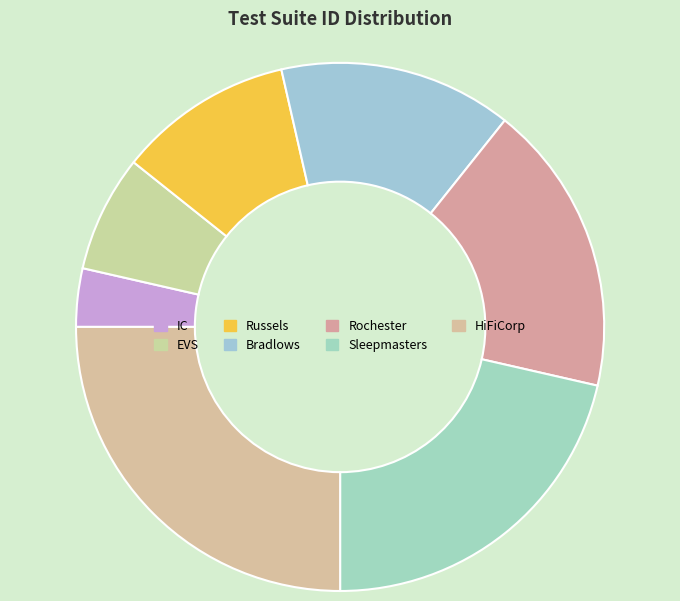

How many segments does this pie chart have?

7